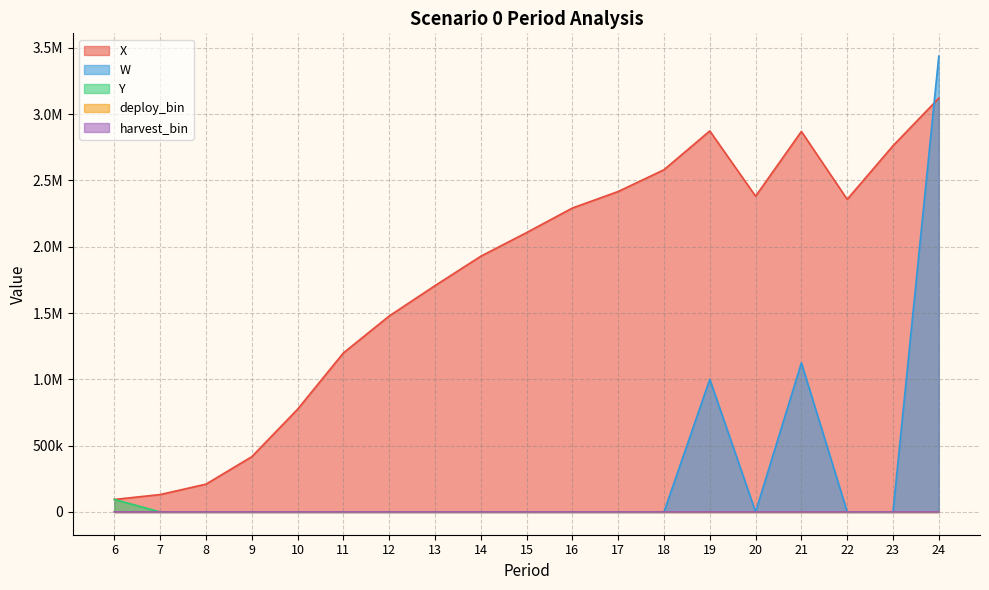

The value of harvest_bin at 21 is 1.3. True or false?

False